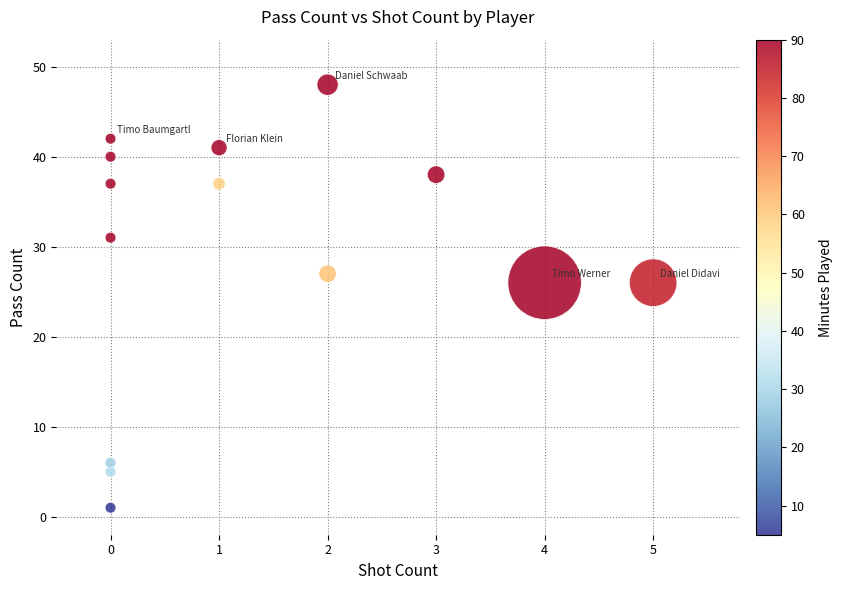

What is the range of Y values (max minus min)?

47